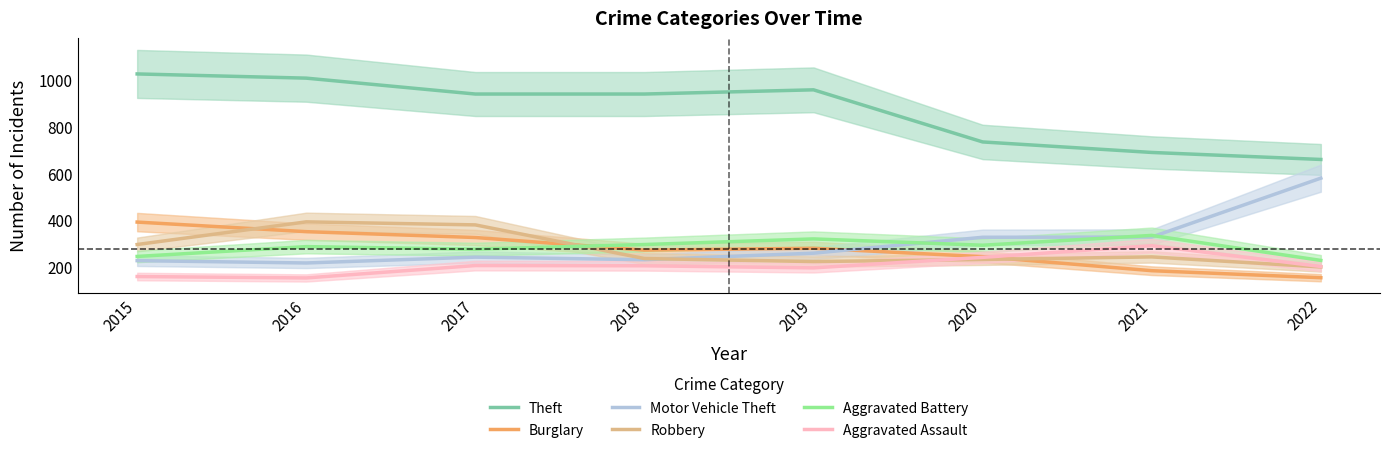

What is the difference between the Robbery values at 2016 and 2021?

150